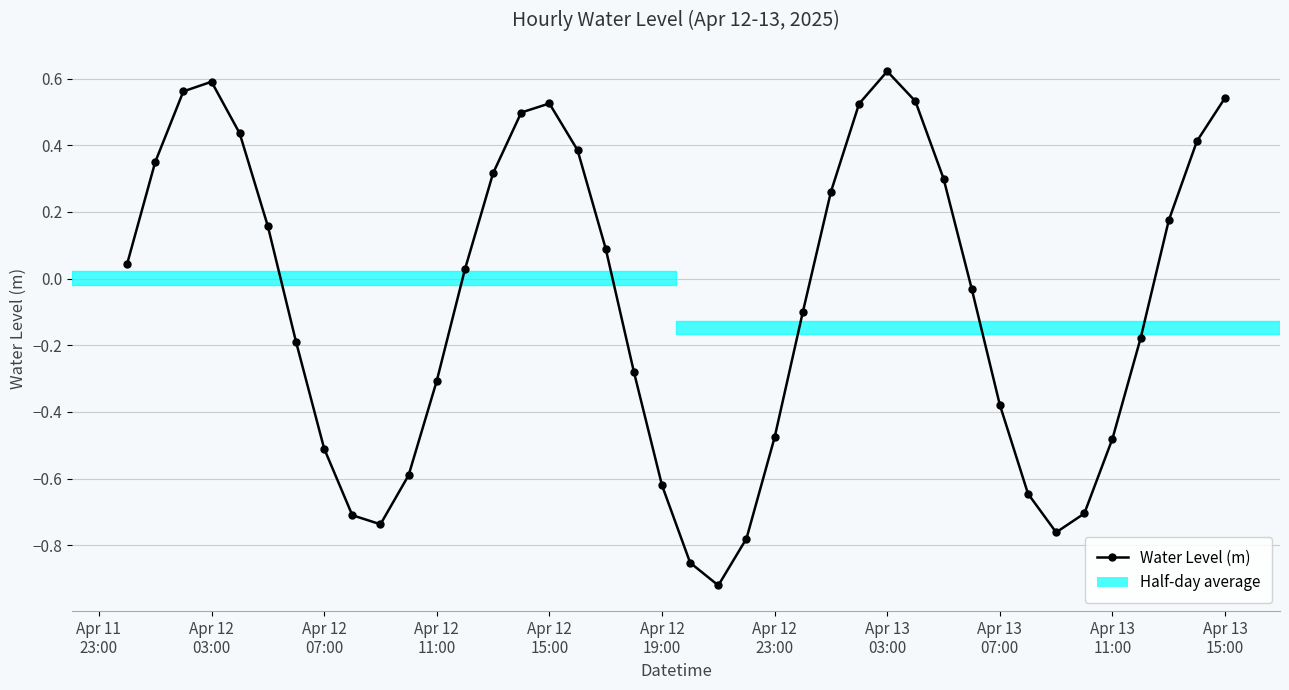

True or false: there are more than 0 points higher than both neighbors.

True